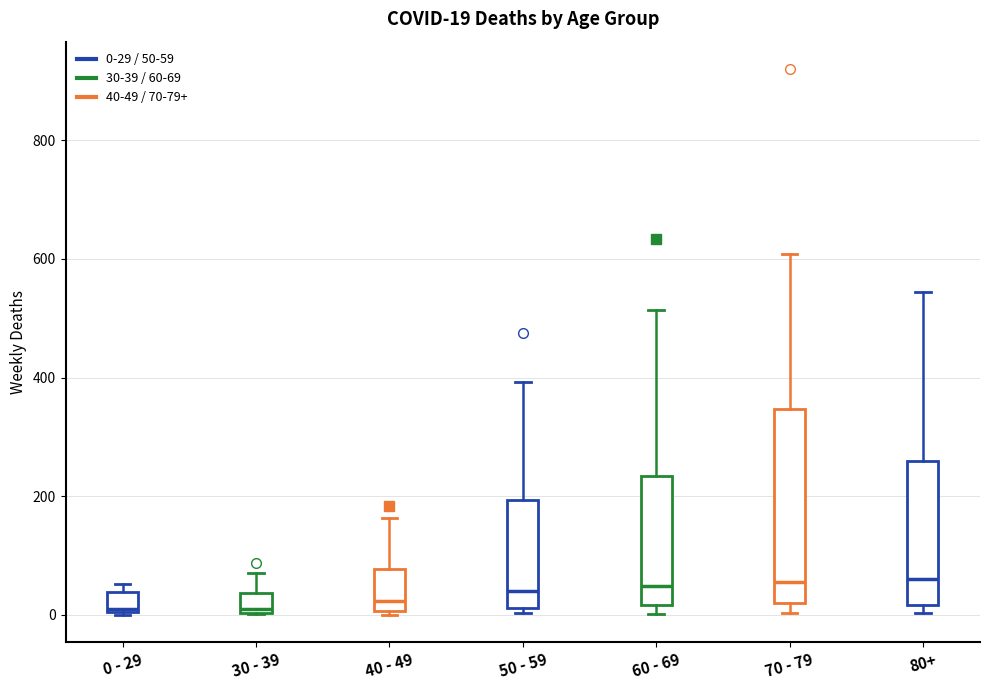

Which box is the tallest, from its lower edge to its upper edge?

70 - 79